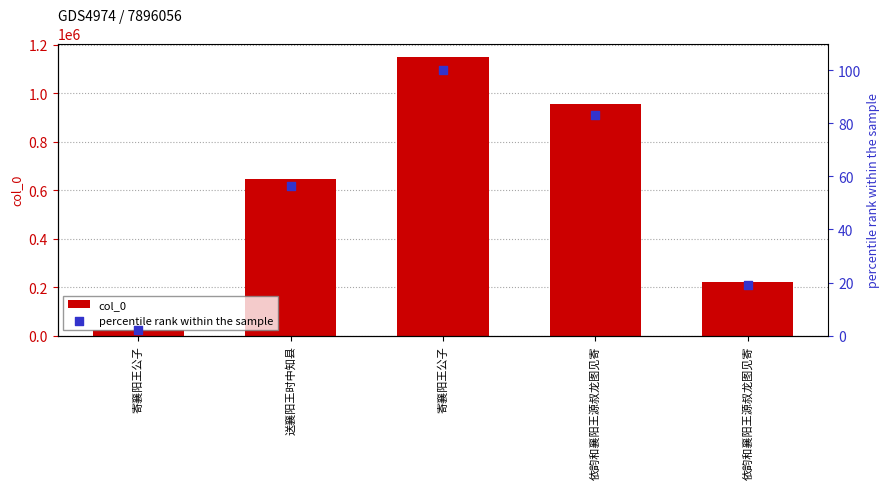

Which series reaches the minimum Y coordinate?

percentile rank within the sample